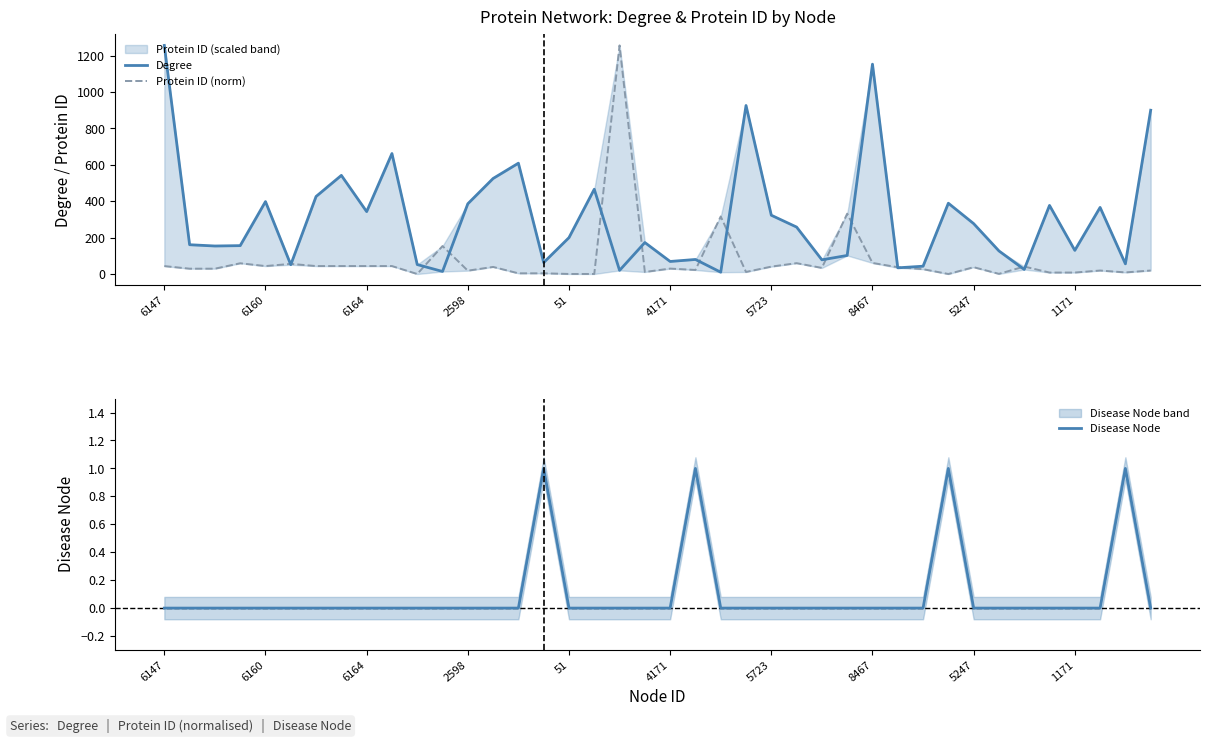

In Disease Node, how many points are higher than both neighbors (excluding endpoints)?

4